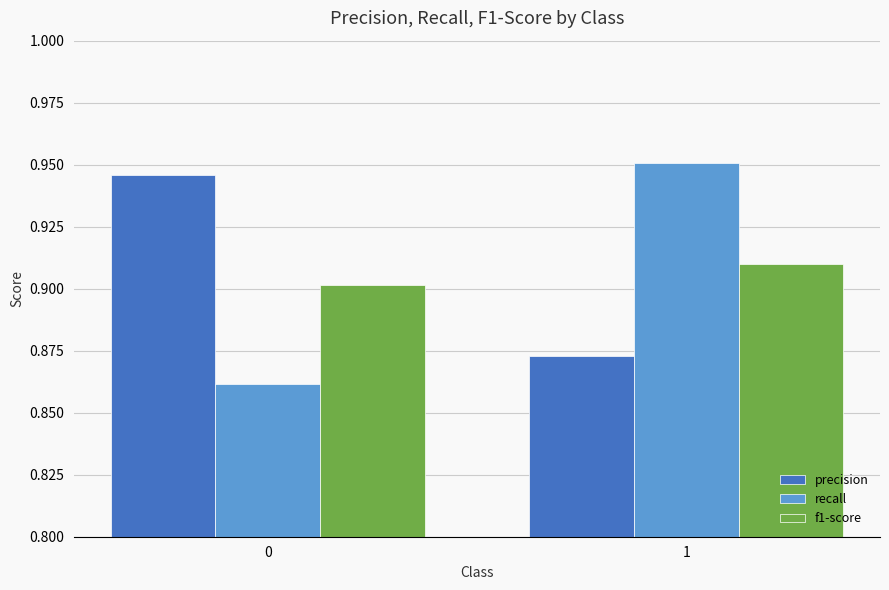

What are all the series names shown in the legend?

precision, recall, f1-score